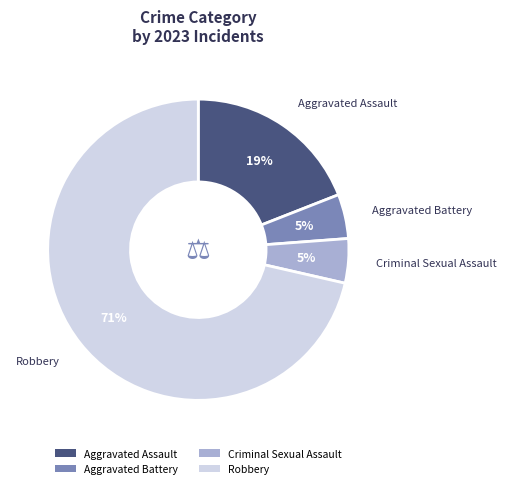

Do Aggravated Assault and Robbery together represent more than half of the pie?

Yes